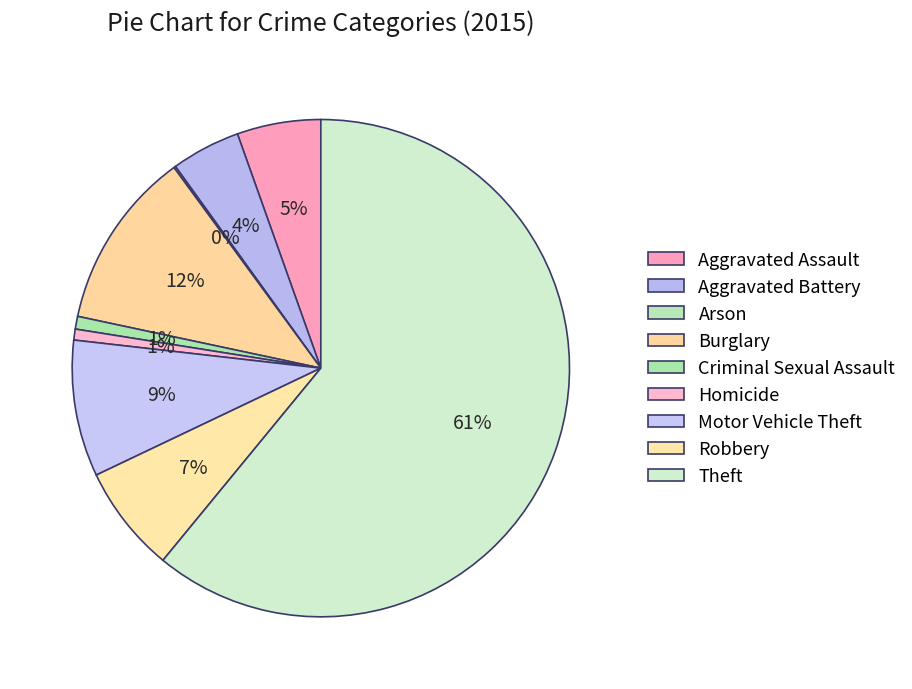

Which has a higher value, Criminal Sexual Assault or Aggravated Assault?

Aggravated Assault